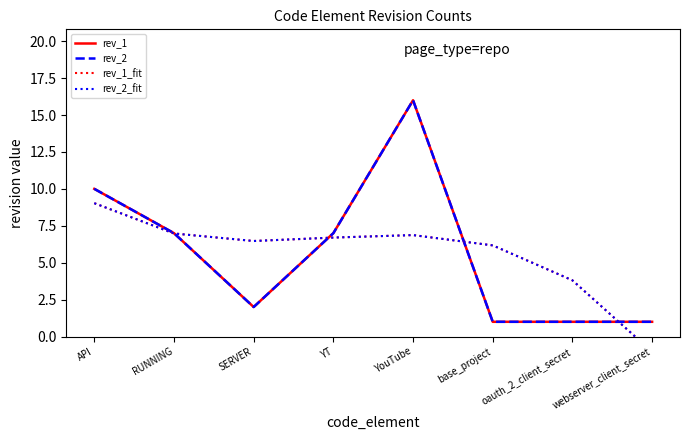

Reading left to right, transcribe all the data shown in this chart.

rev_1: API=10.0	RUNNING=7.0	SERVER=2.0	YT=7.0	YouTube=16.0	base_project=1.0	oauth_2_client_secret=1.0	webserver_client_secret=1.0
rev_2: API=10.0	RUNNING=7.0	SERVER=2.0	YT=7.0	YouTube=16.0	base_project=1.0	oauth_2_client_secret=1.0	webserver_client_secret=1.0
rev_1_fit: API=9.0	RUNNING=7.0	SERVER=6.5	YT=6.7	YouTube=6.9	base_project=6.2	oauth_2_client_secret=3.8	webserver_client_secret=-1.0
rev_2_fit: API=9.0	RUNNING=7.0	SERVER=6.5	YT=6.7	YouTube=6.9	base_project=6.2	oauth_2_client_secret=3.8	webserver_client_secret=-1.0